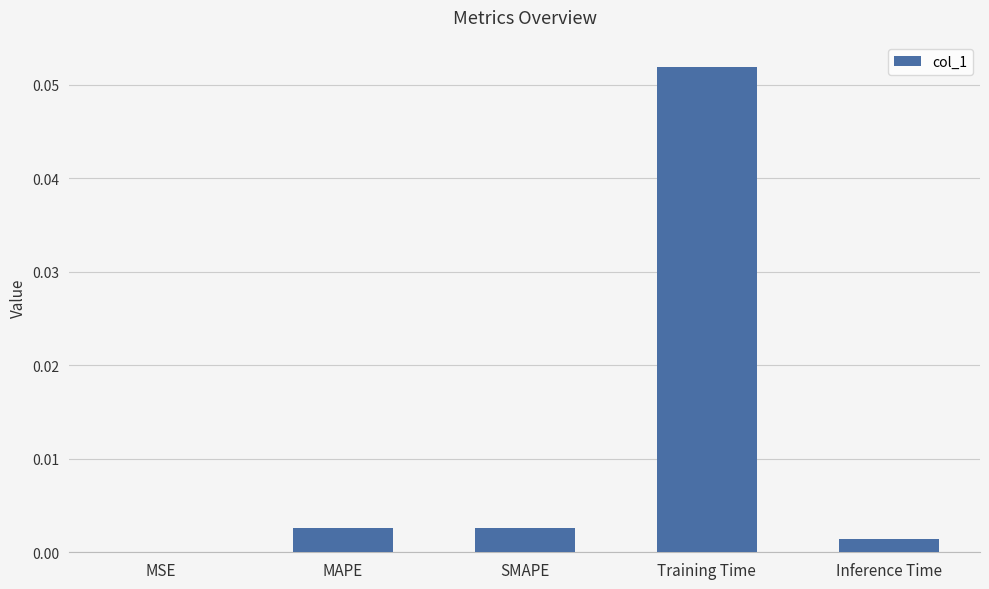

Which category has the highest value across all series?

Training Time